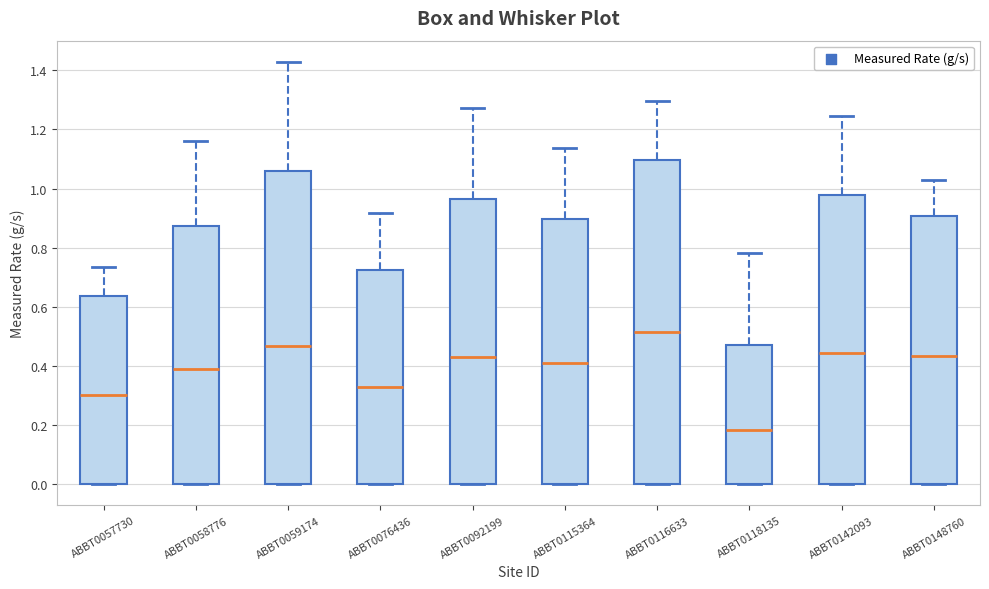

Which box is the tallest, from its lower edge to its upper edge?

ABBT0116633